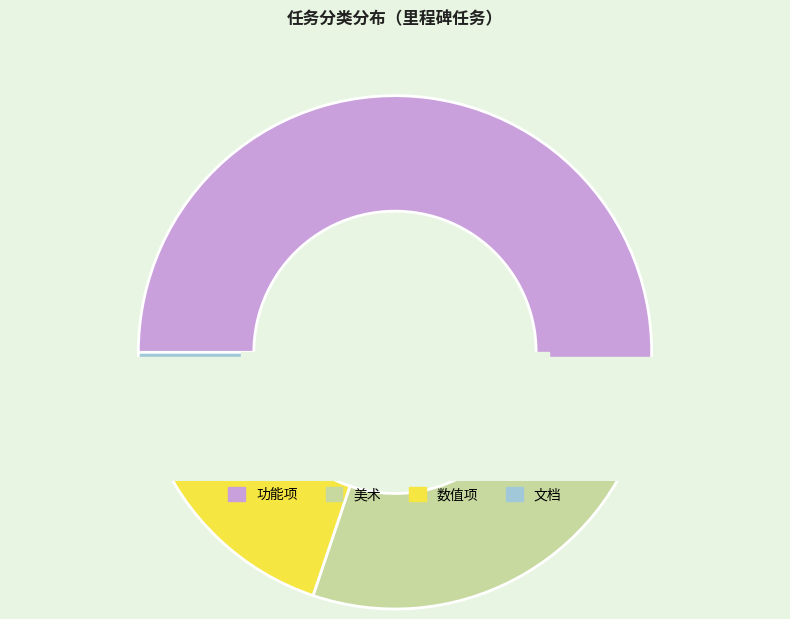

Is there a majority slice in this chart?

Yes